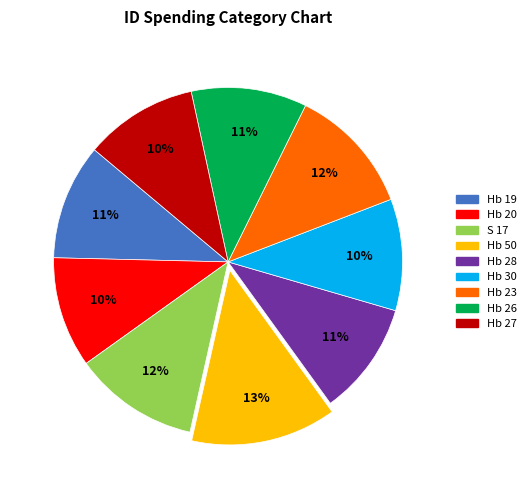

Does Hb 23 account for over 50% of the chart?

No